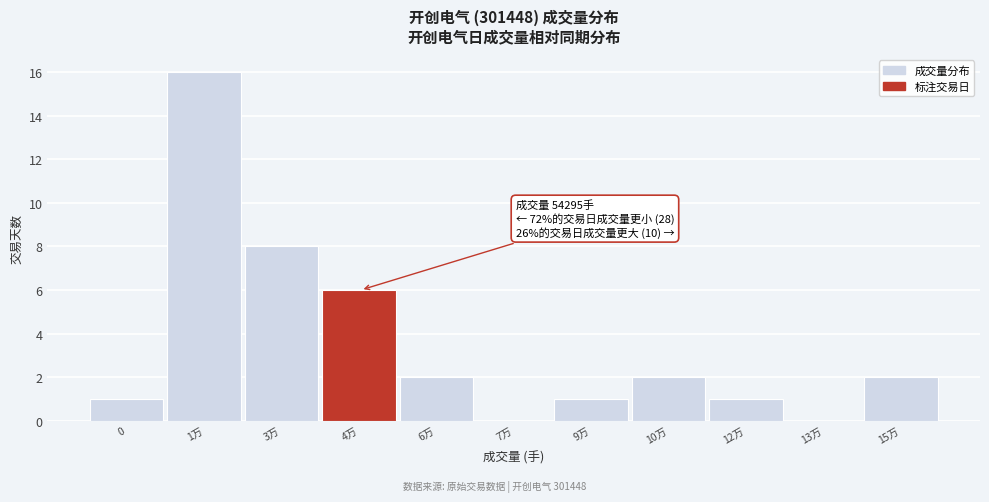

Reading left to right, what are all the values shown in this chart?

0=1	1万=16	3万=8	4万=6	6万=2	7万=0	9万=1	10万=2	12万=1	13万=0	15万=2